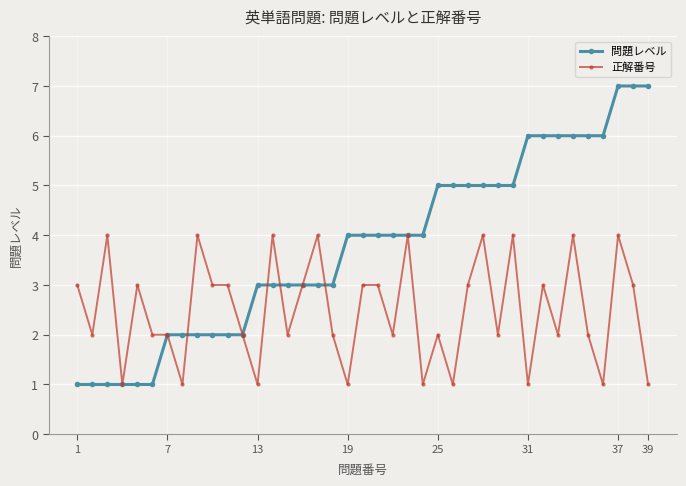

Which series has the largest range (max minus min)?

問題レベル